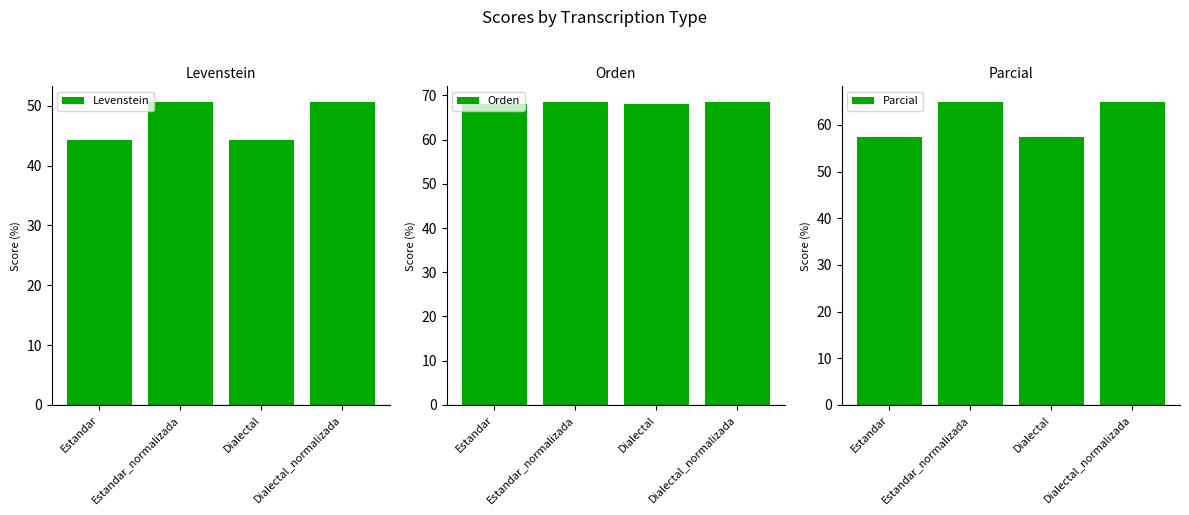

At which category is the sum across all series the highest?

Estandar_normalizada